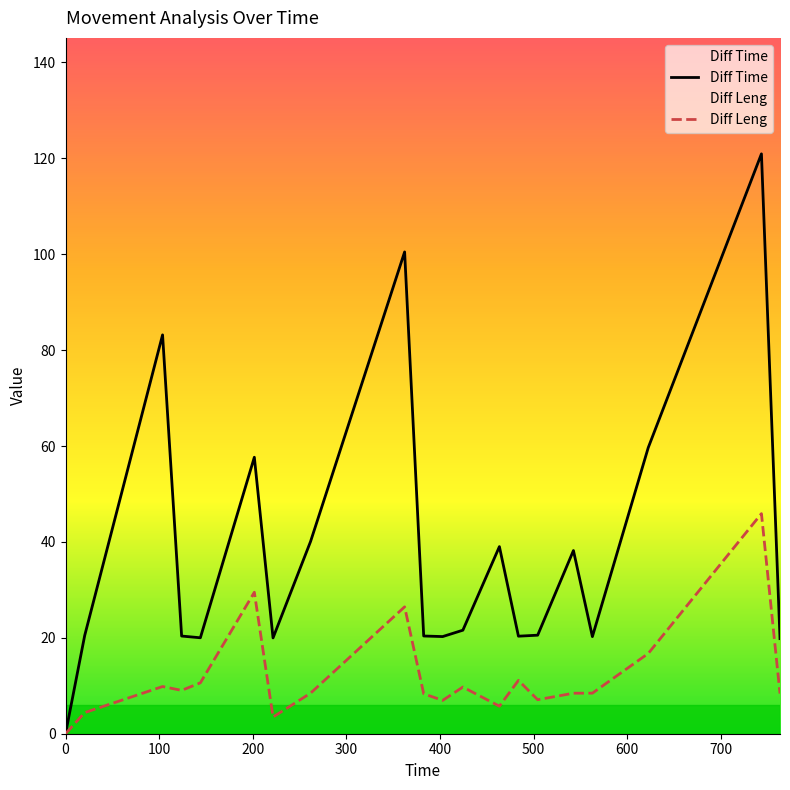

How many lines are shown in the chart?

2